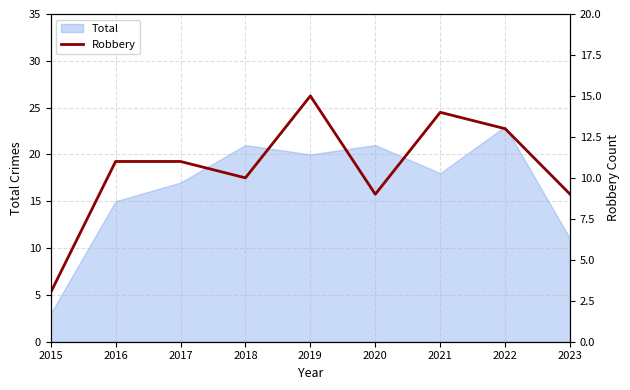

True or false: the data shows 4 at 2021.

False